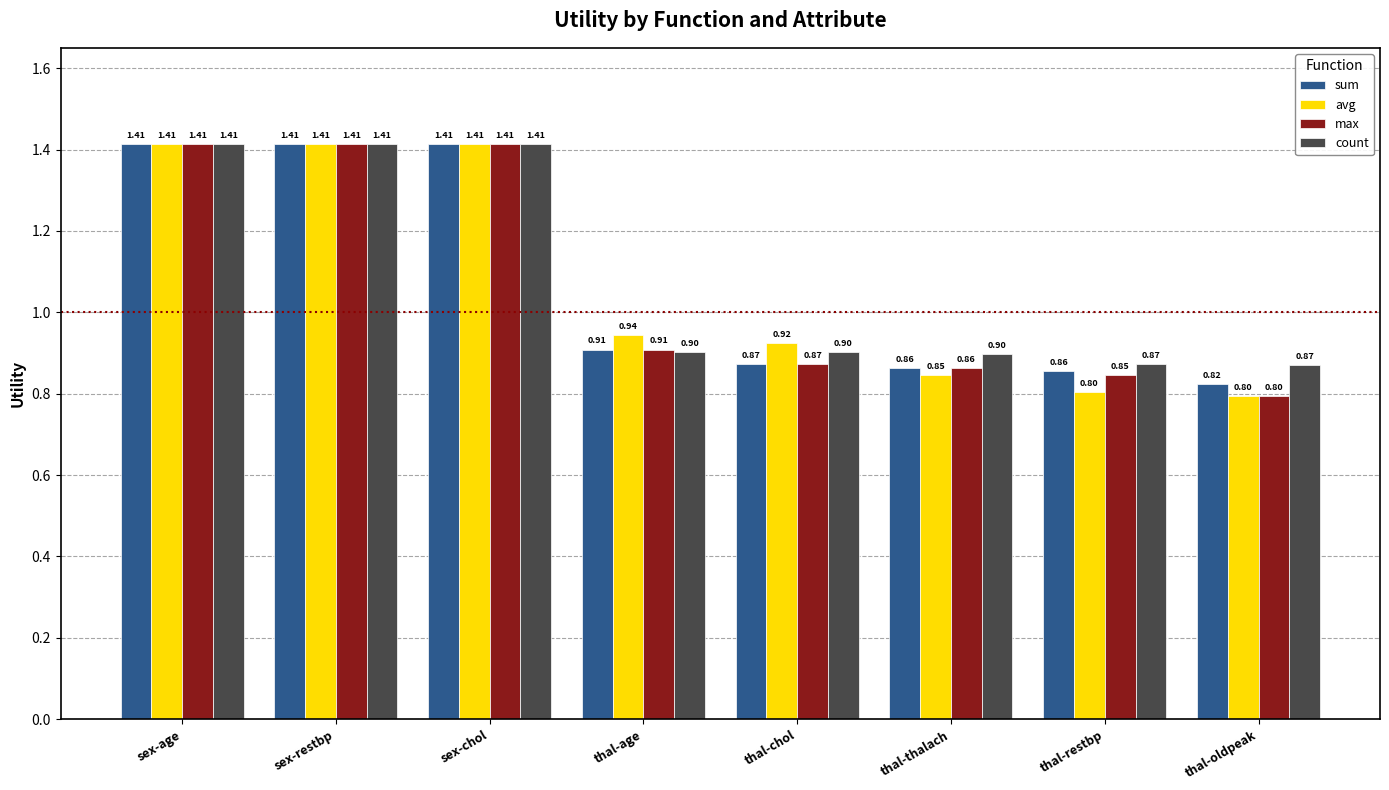

Between sex-age and thal-thalach, which series saw the biggest shift?

avg